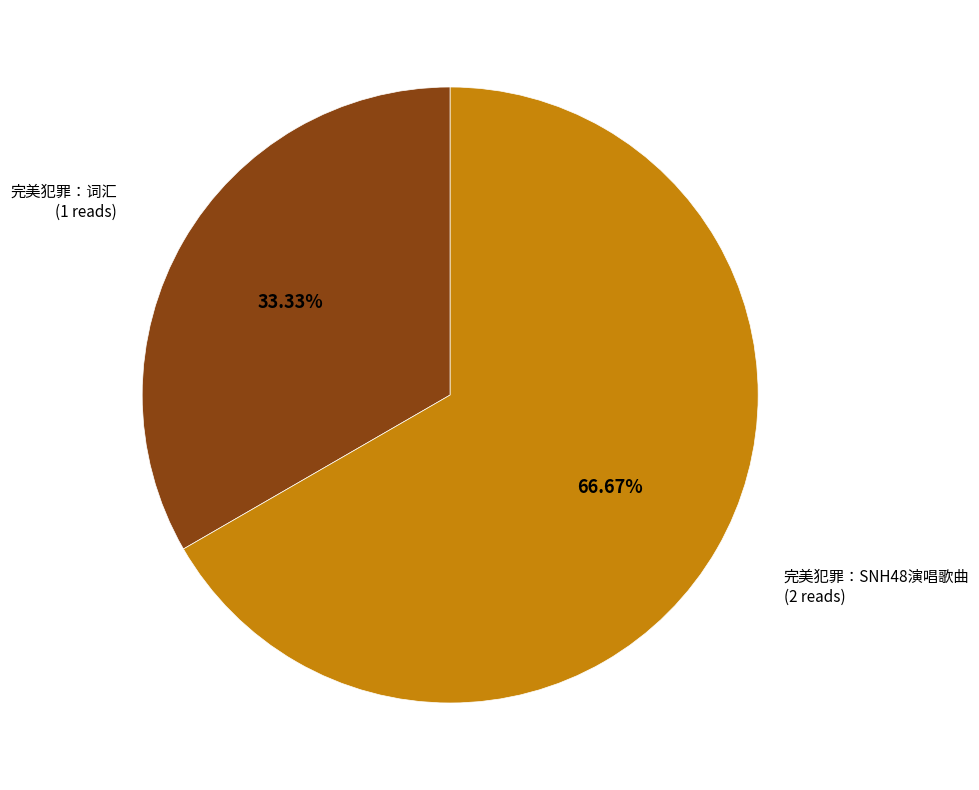

To the nearest percent, what is the average slice percentage?

50%